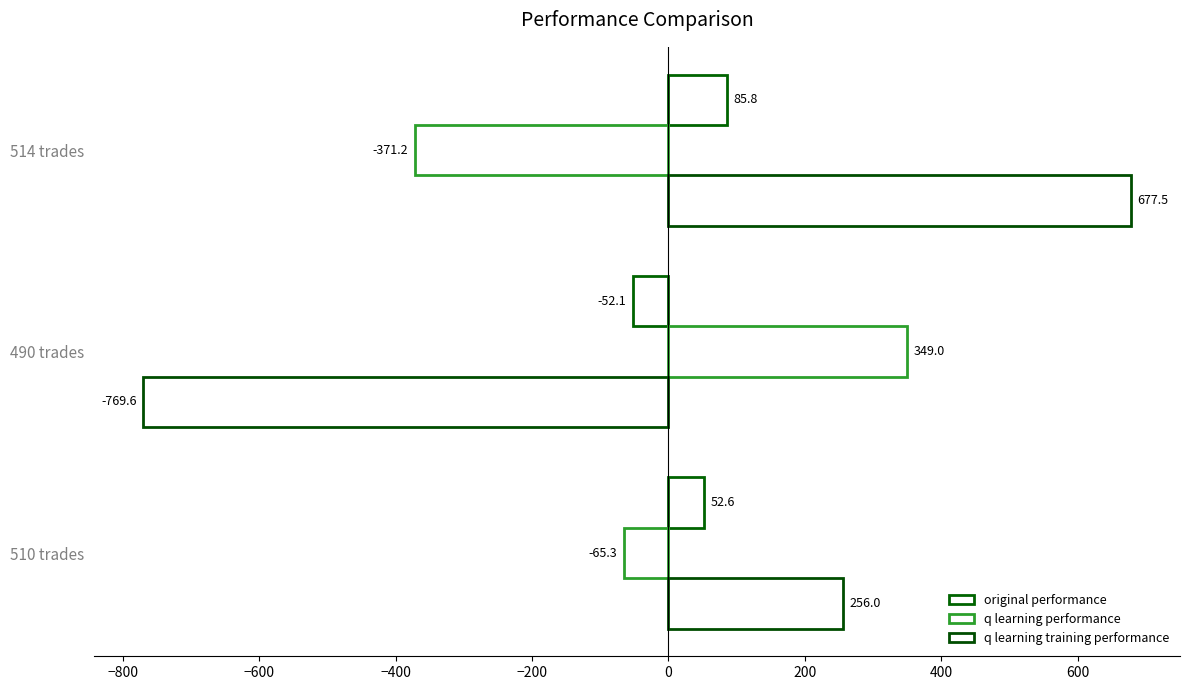

Which series has the largest range (max minus min)?

q learning training performance